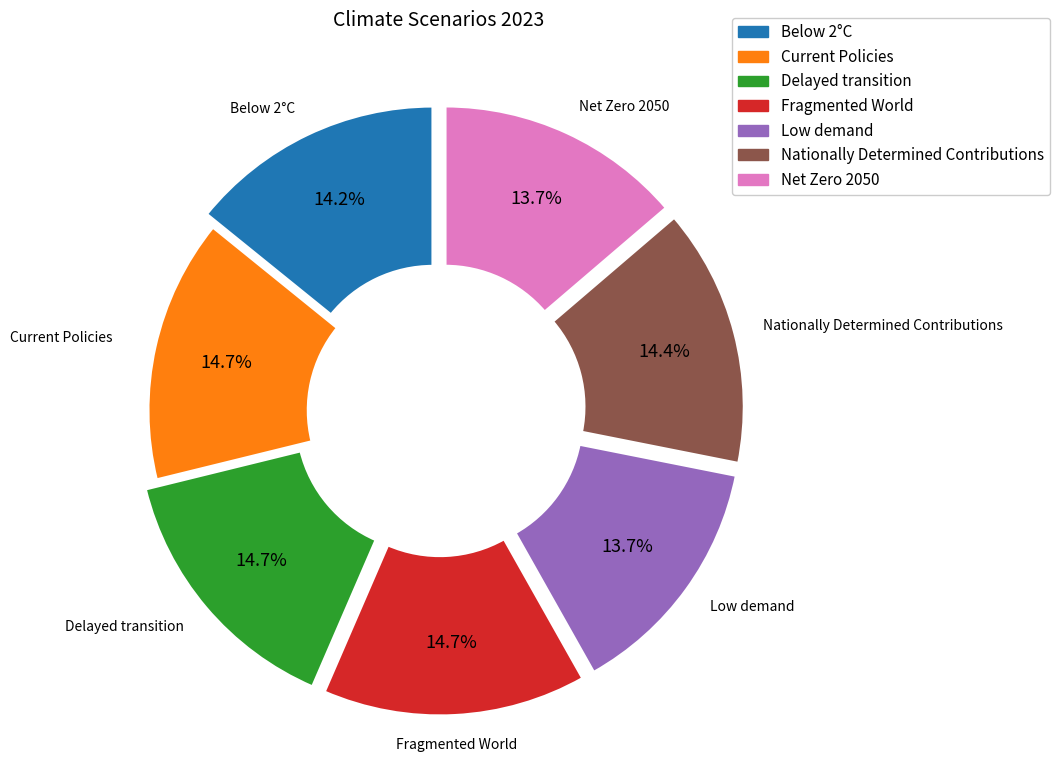

The Below 2°C slice represents 8% of the pie. True or false?

False